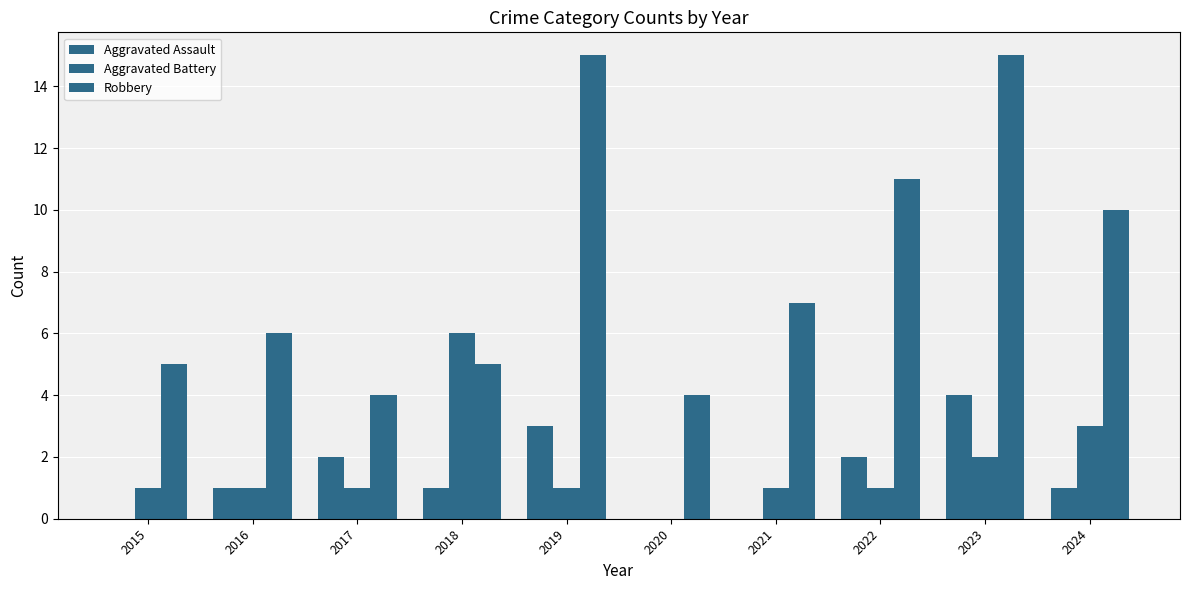

How many series are shown in this chart?

3